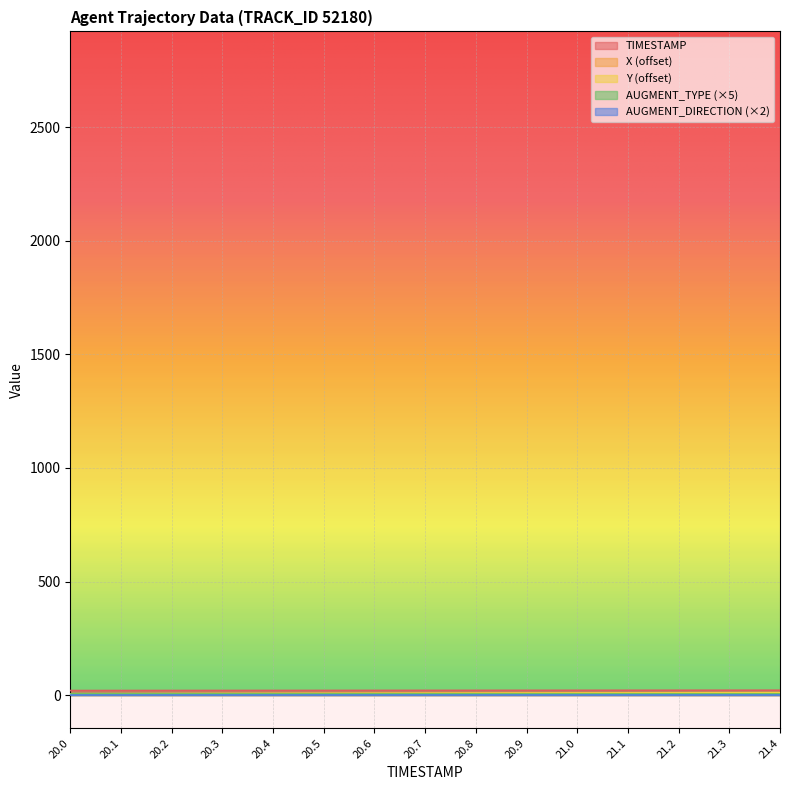

Rank the categories by X value from lowest to highest.

20.0, 20.1, 20.2, 20.3, 20.4, 20.5, 20.6, 20.7, 20.8, 20.9, 21.0, 21.1, 21.2, 21.3, 21.4